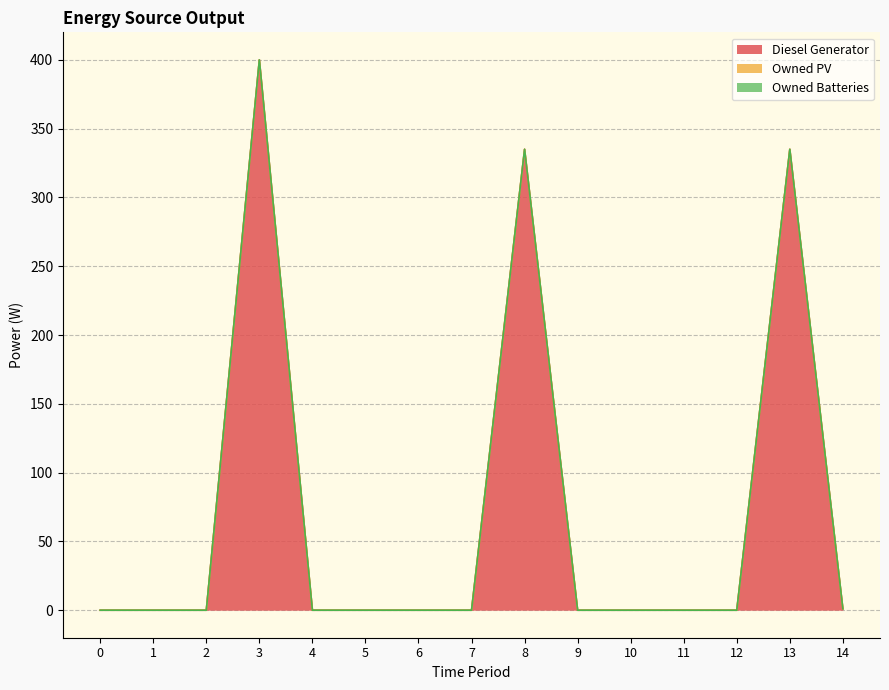

True or false: Diesel Generator and Owned PV intersect in this chart.

False